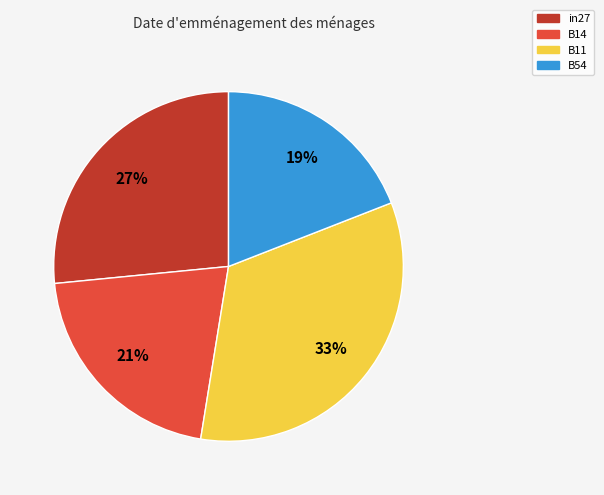

What is the largest slice in the pie chart?

B11